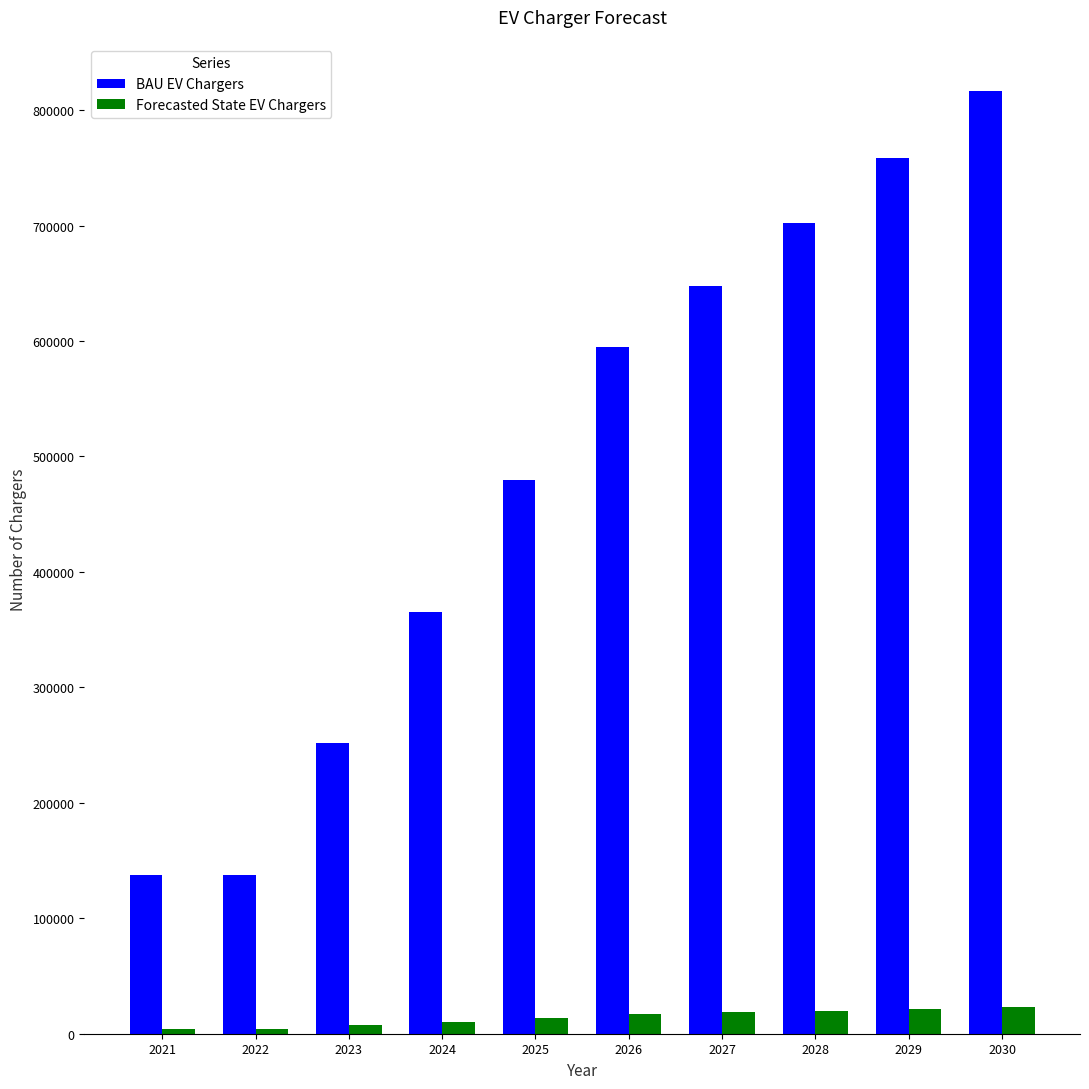

Rank the series by their maximum value, from lowest to highest.

Forecasted State EV Chargers, BAU EV Chargers